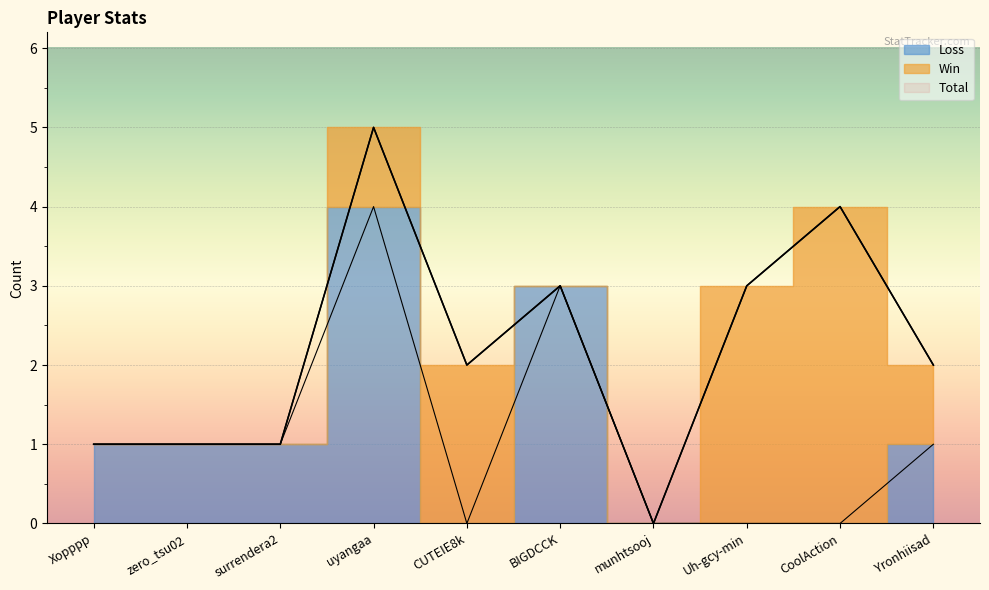

Is it true that Total equals 3 at Uh-gcy-min?

True